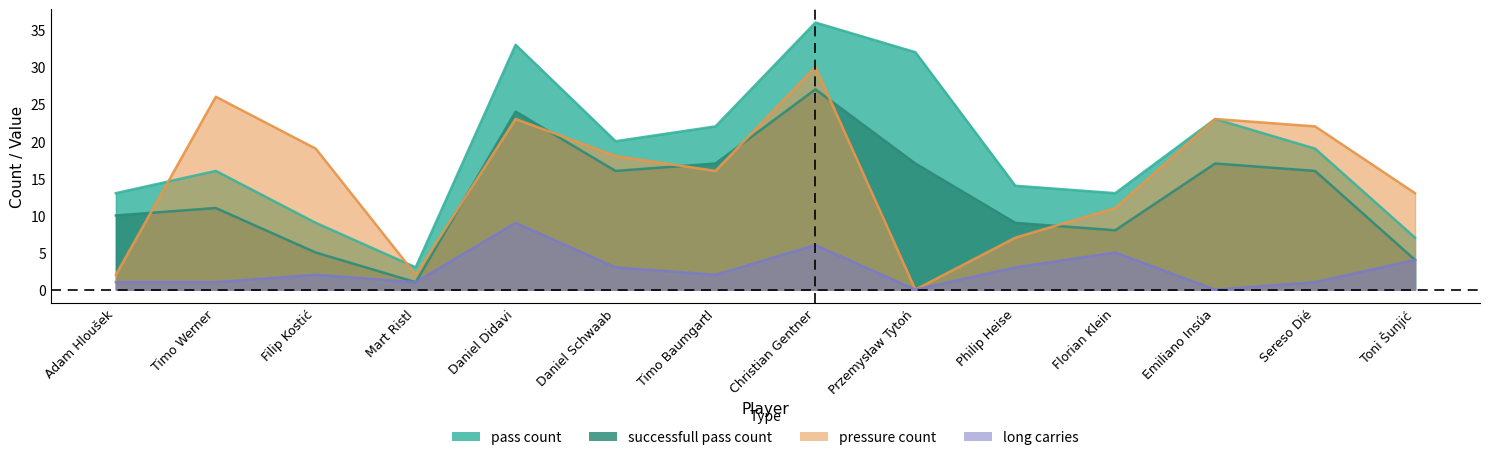

How many lines are shown in the chart?

4